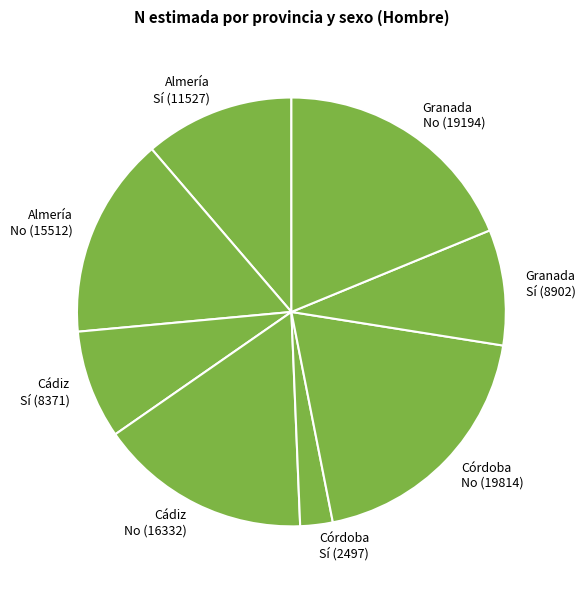

The Córdoba No slice represents 19% of the pie. True or false?

True